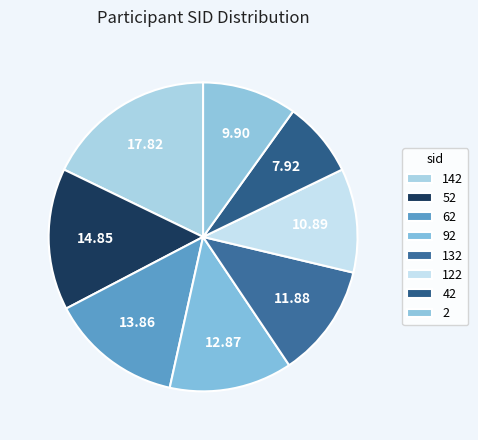

Is it true that 132 is 12% of the pie?

True